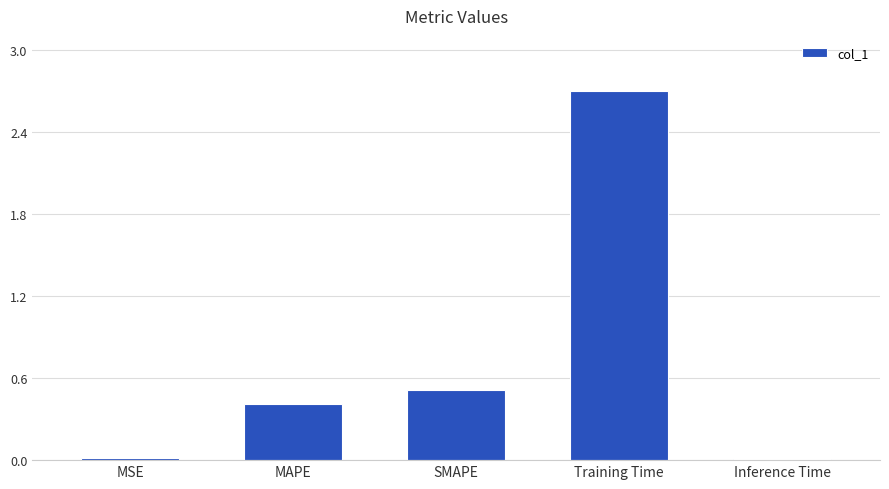

What is the sum of all values?

3.6